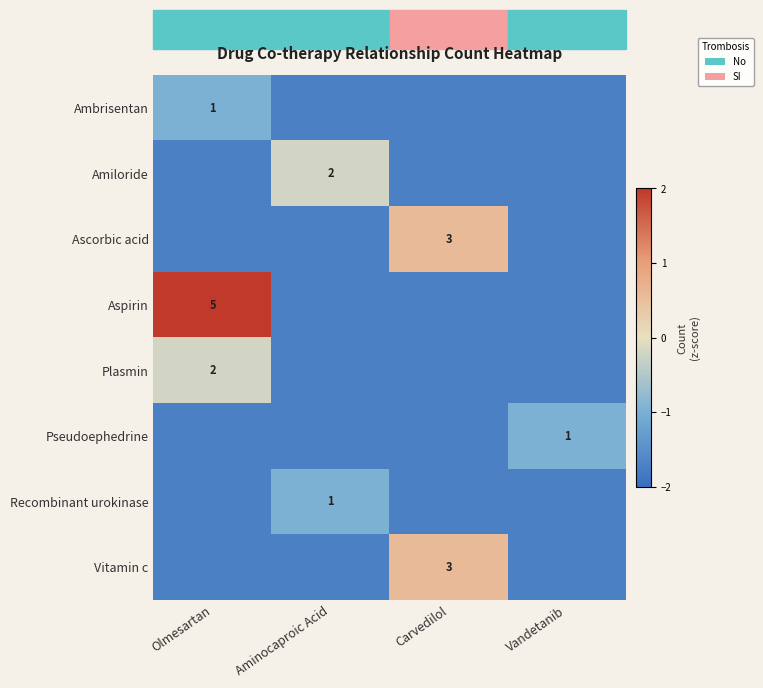

At which label is Amiloride closest to 0?

Aminocaproic Acid